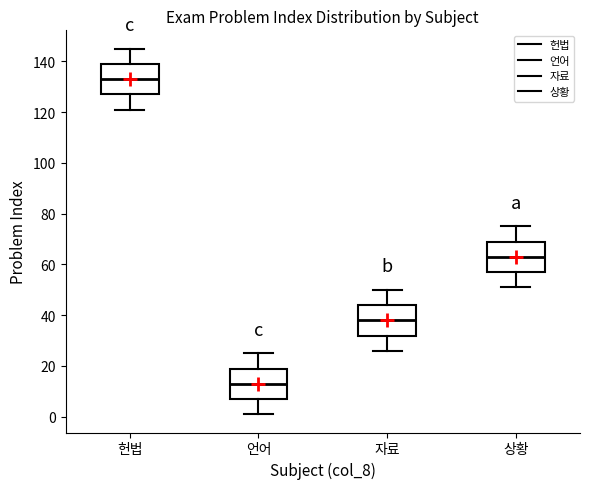

Reading left to right, read every box against the y-axis: the position of its median line, the range the box covers, and the ends of its whiskers. The values are not printed on the chart, so give them approximately, as read against the axis.

헌법: median 134, box 128 to 140, whiskers 122 to 146
언어: median 14, box 8 to 20, whiskers 2 to 26
자료: median 38, box 32 to 44, whiskers 26 to 50
상황: median 64, box 58 to 70, whiskers 52 to 76